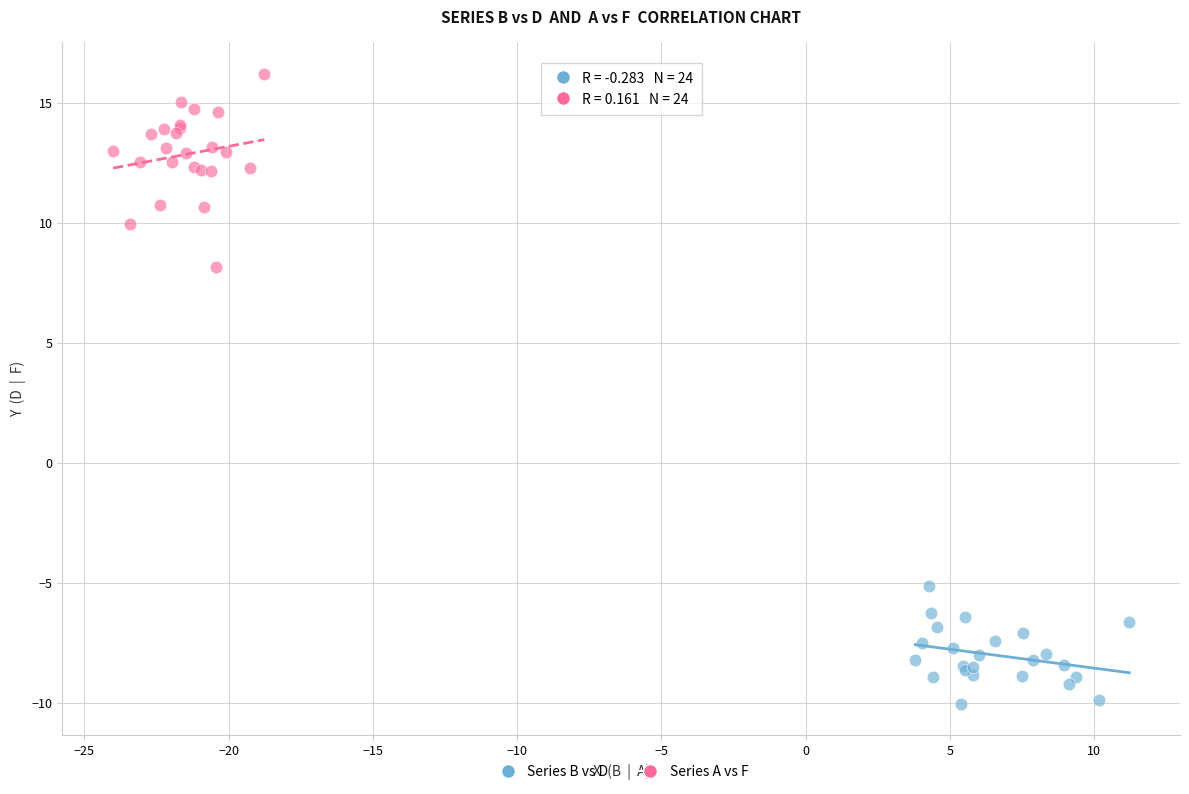

Which series reaches the minimum Y coordinate?

Series B vs D